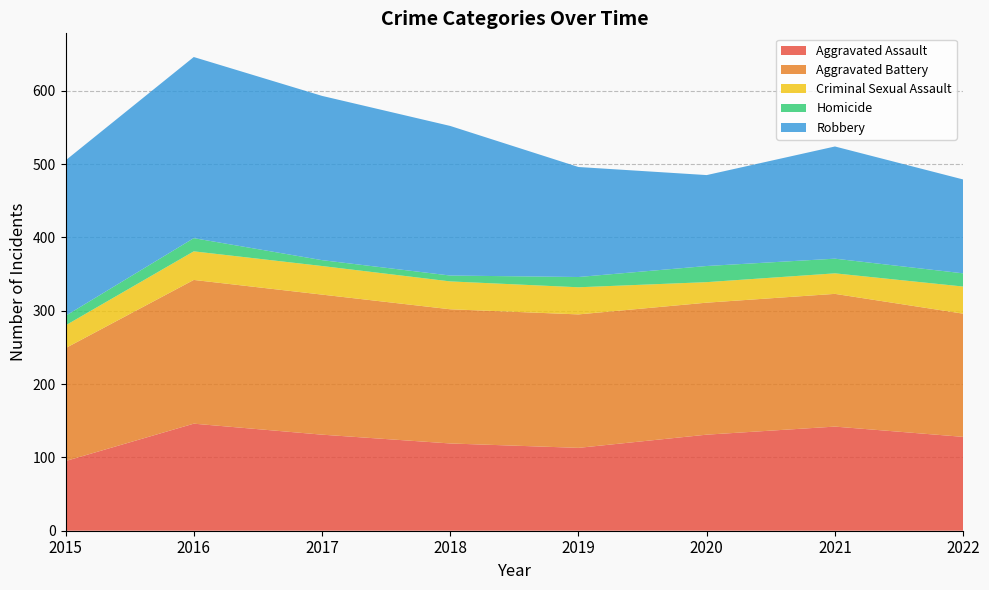

Reading left to right, transcribe all the data shown in this chart.

Aggravated Assault: 2015=95	2016=146	2017=131	2018=119	2019=113	2020=131	2021=142	2022=128
Aggravated Battery: 2015=154	2016=196	2017=191	2018=183	2019=182	2020=180	2021=181	2022=168
Criminal Sexual Assault: 2015=31	2016=39	2017=39	2018=38	2019=37	2020=28	2021=28	2022=37
Homicide: 2015=13	2016=18	2017=8	2018=8	2019=14	2020=22	2021=20	2022=18
Robbery: 2015=212	2016=247	2017=224	2018=204	2019=150	2020=124	2021=153	2022=128